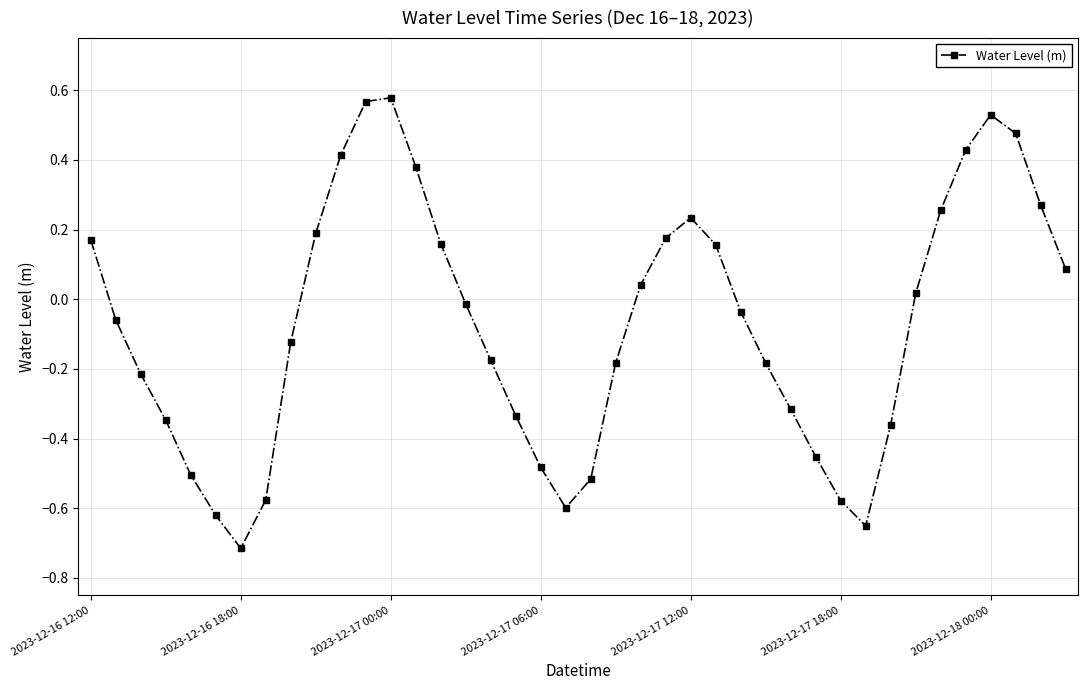

How many values are below 0?

22